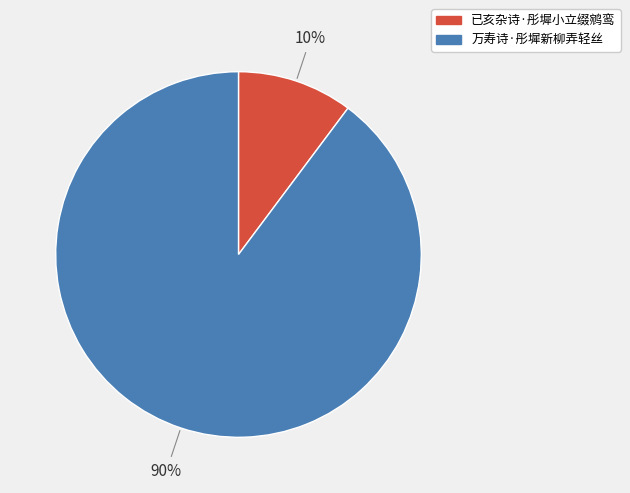

Which slice is the smallest?

已亥杂诗·彤墀小立缀鹓鸾